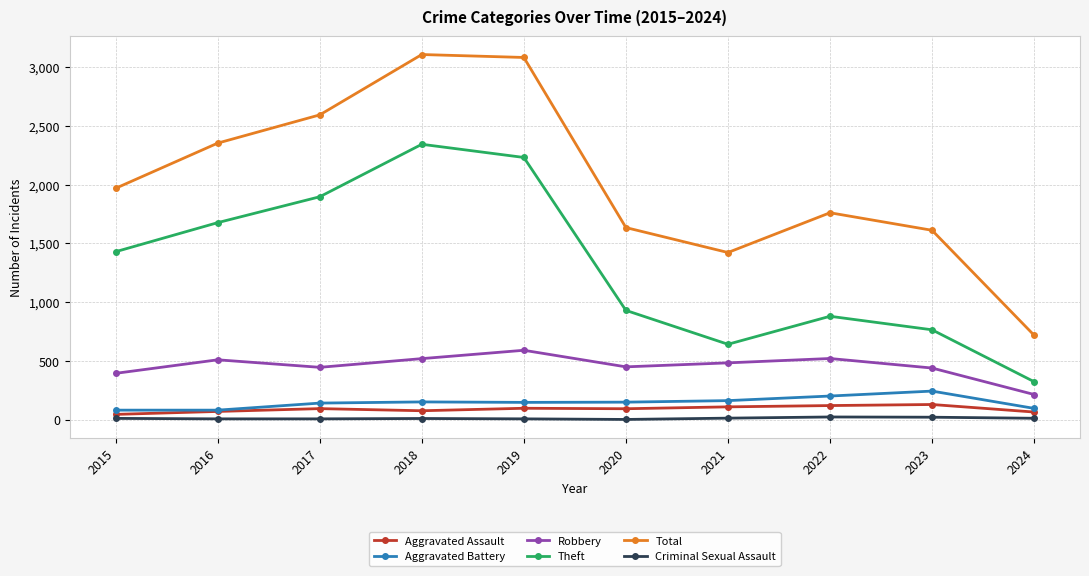

Does the chart have visible grid lines?

Yes